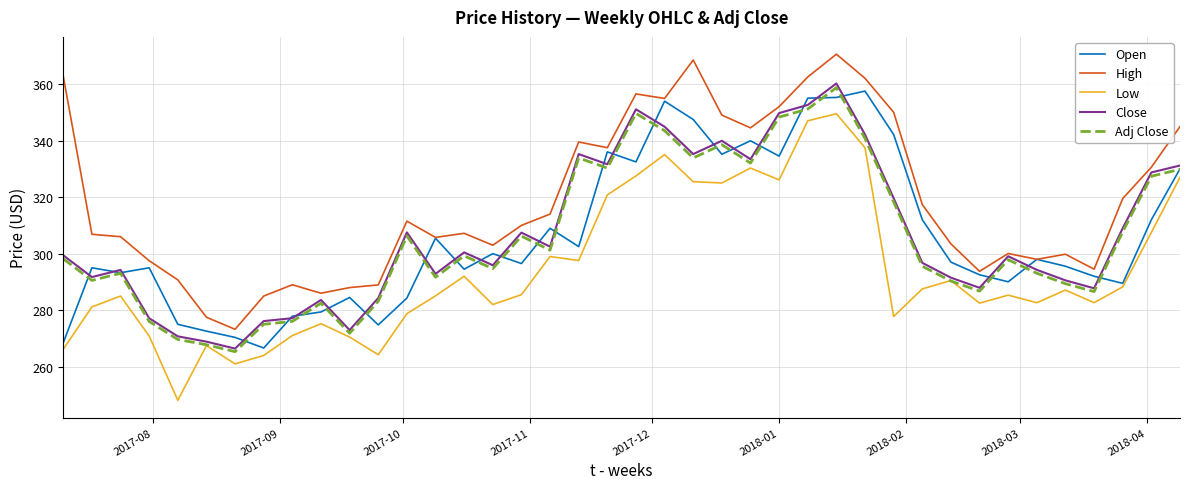

What is the highest value of the Open series?

357.5